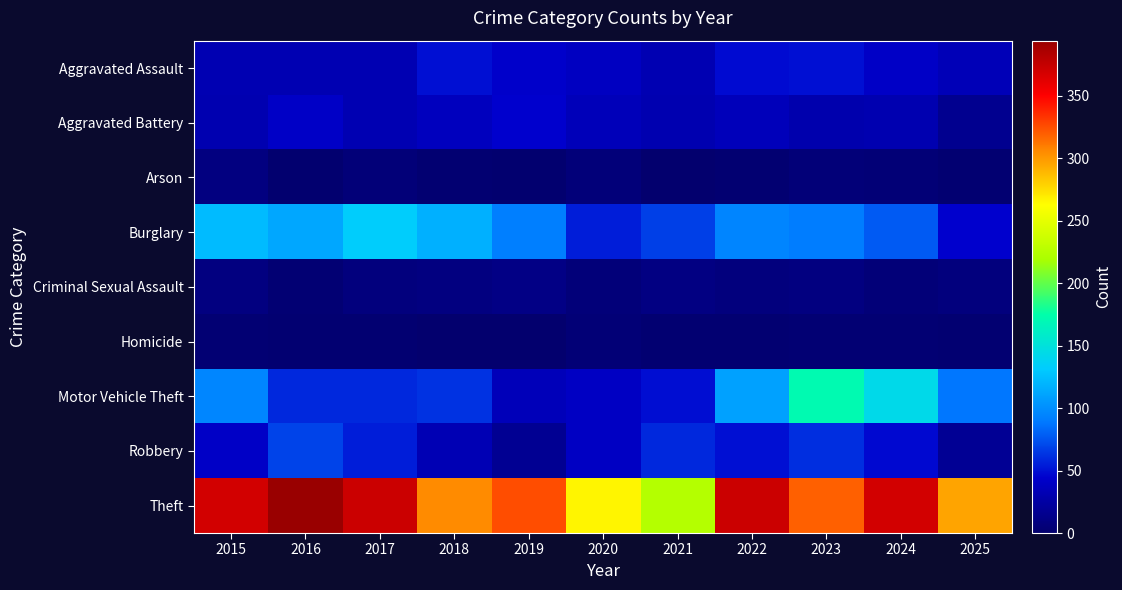

What is the total value across all series at 2017?

697